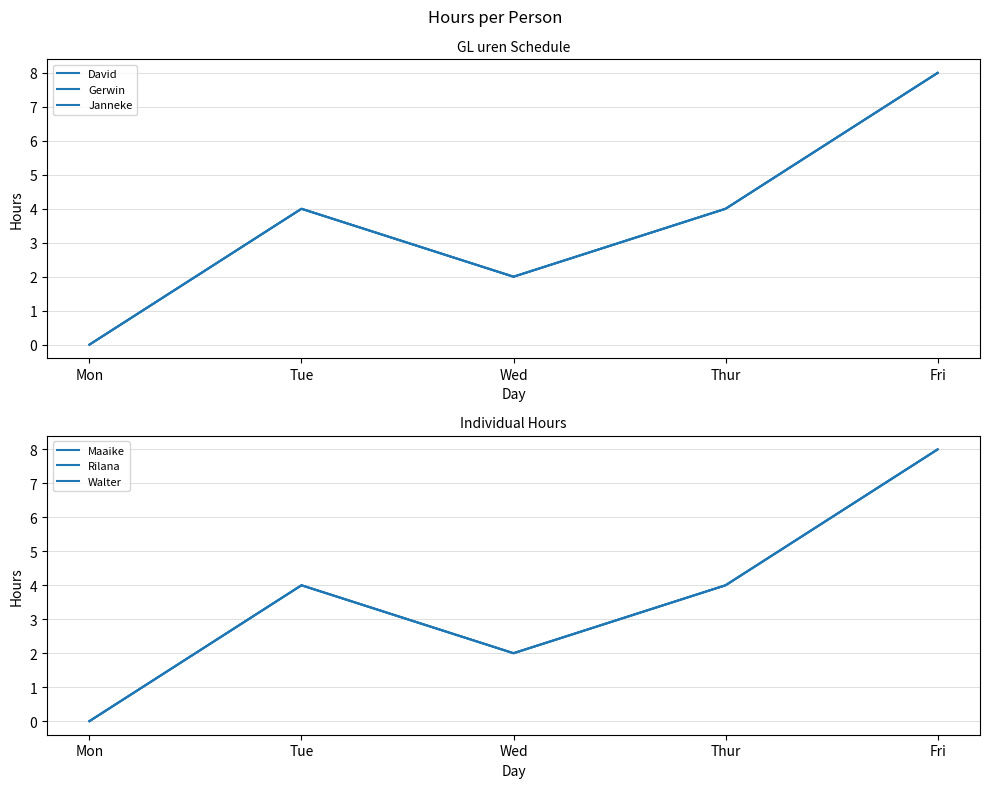

How many interior local peaks does the Gerwin series have?

1